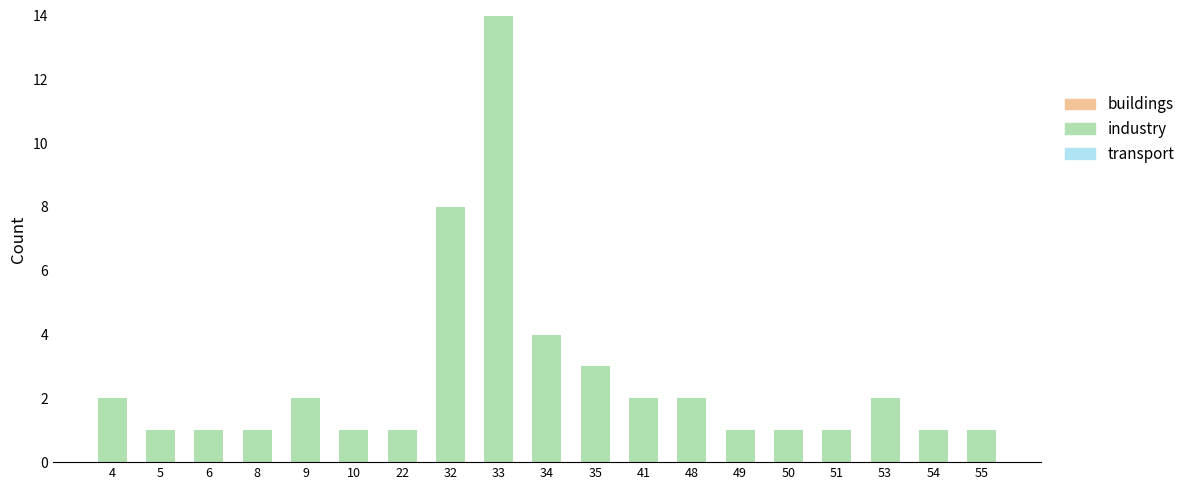

What is the sum of the values at 5 and 35?

4